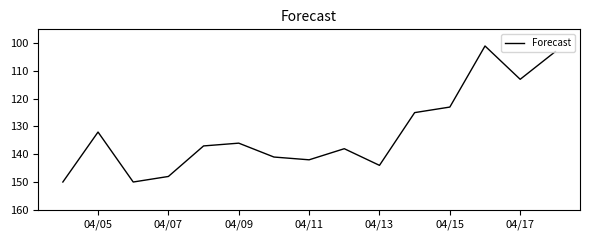

What is the difference between the maximum and minimum values?

49